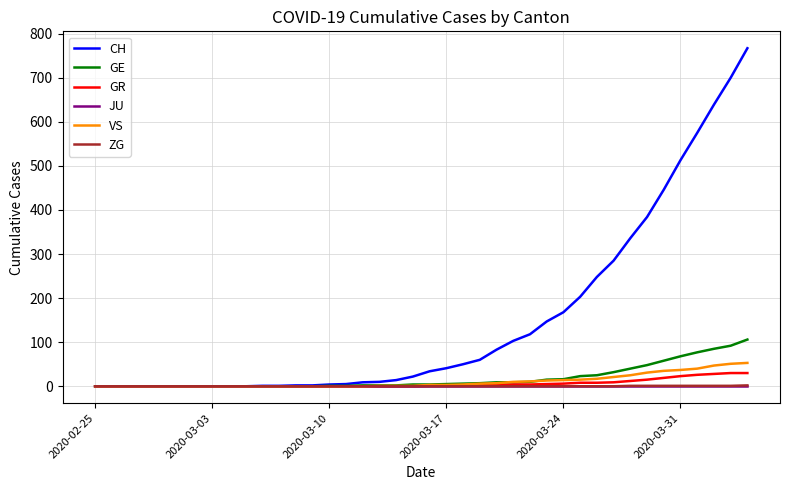

Which series has the widest spread of values?

CH